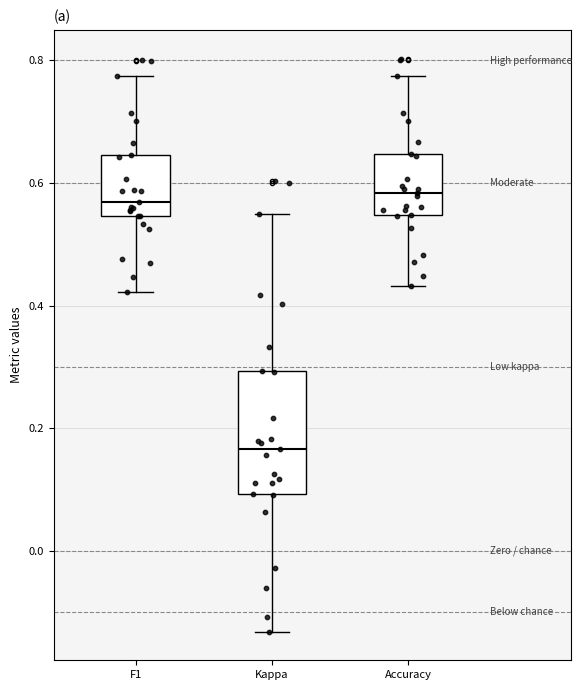

Reading left to right, read every box against the y-axis: the position of its median line, the range the box covers, and the ends of its whiskers. The values are not printed on the chart, so give them approximately, as read against the axis.

F1: median 0.56, box 0.54 to 0.64, whiskers 0.42 to 0.78
Kappa: median 0.16, box 0.10 to 0.30, whiskers -0.14 to 0.56
Accuracy: median 0.58, box 0.54 to 0.64, whiskers 0.44 to 0.78